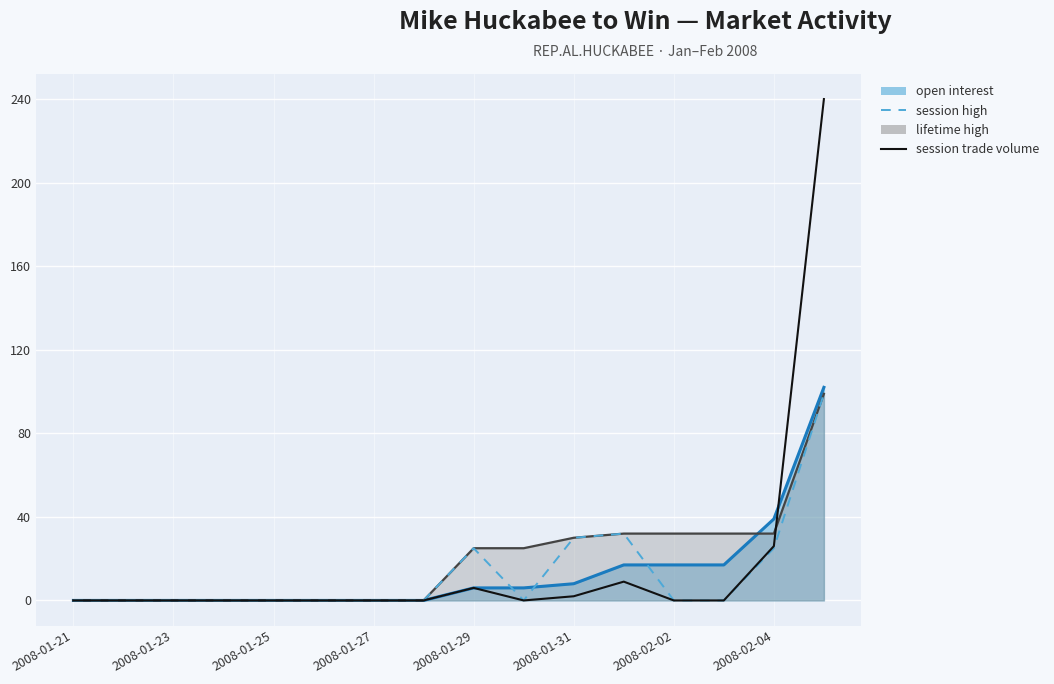

At which category does session high reach its first local peak?

2008-01-29